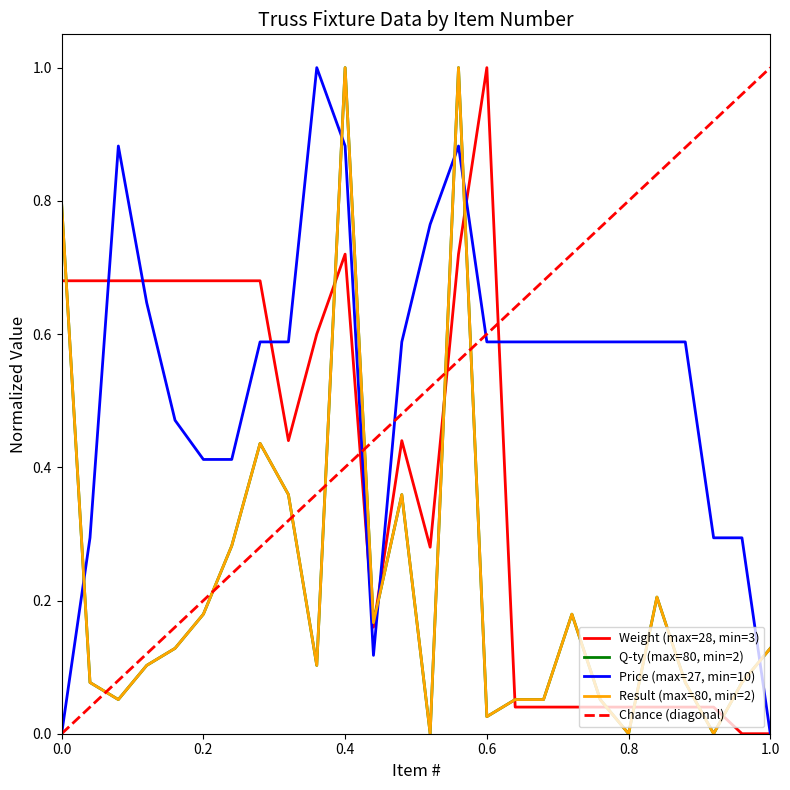

The value of Result at 0.2 is 0.2. True or false?

True